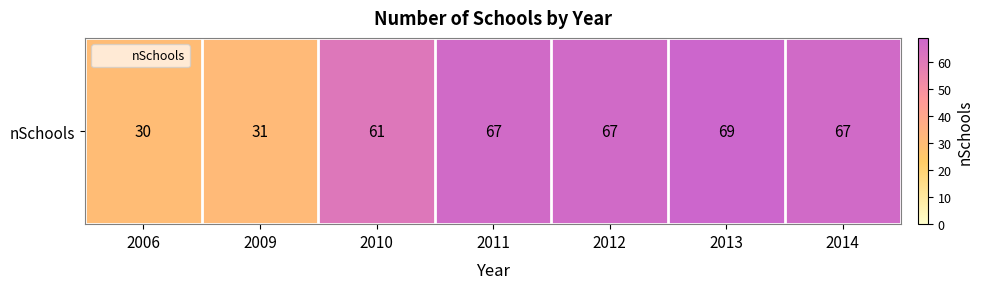

Rank the categories by value from highest to lowest.

2013, 2011, 2012, 2014, 2010, 2009, 2006